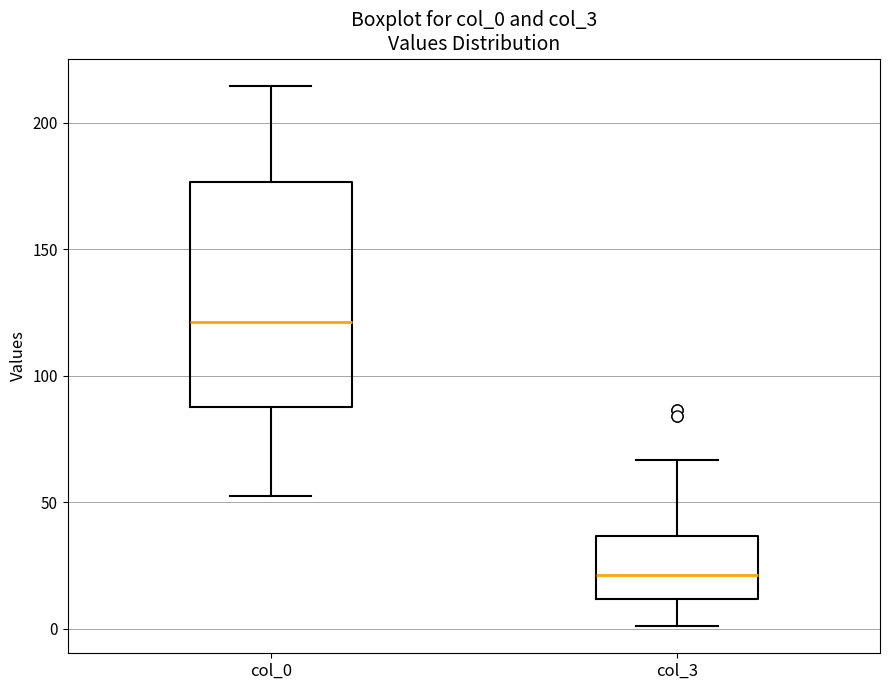

Where is the lower edge of the box for col_0 on the y-axis? The values are not printed on the chart, so give them approximately, as read against the axis.

90